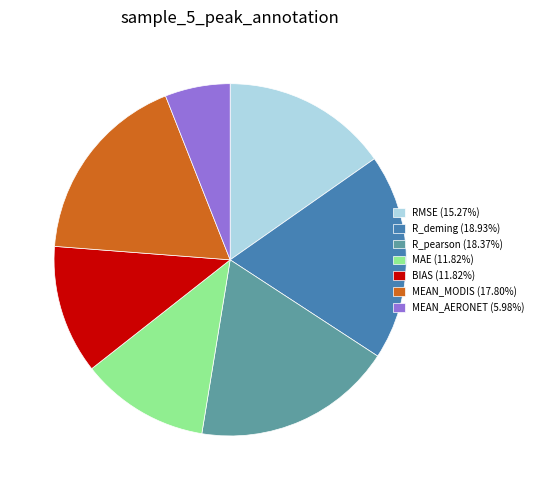

Is there any slice that represents more than half of the pie?

No